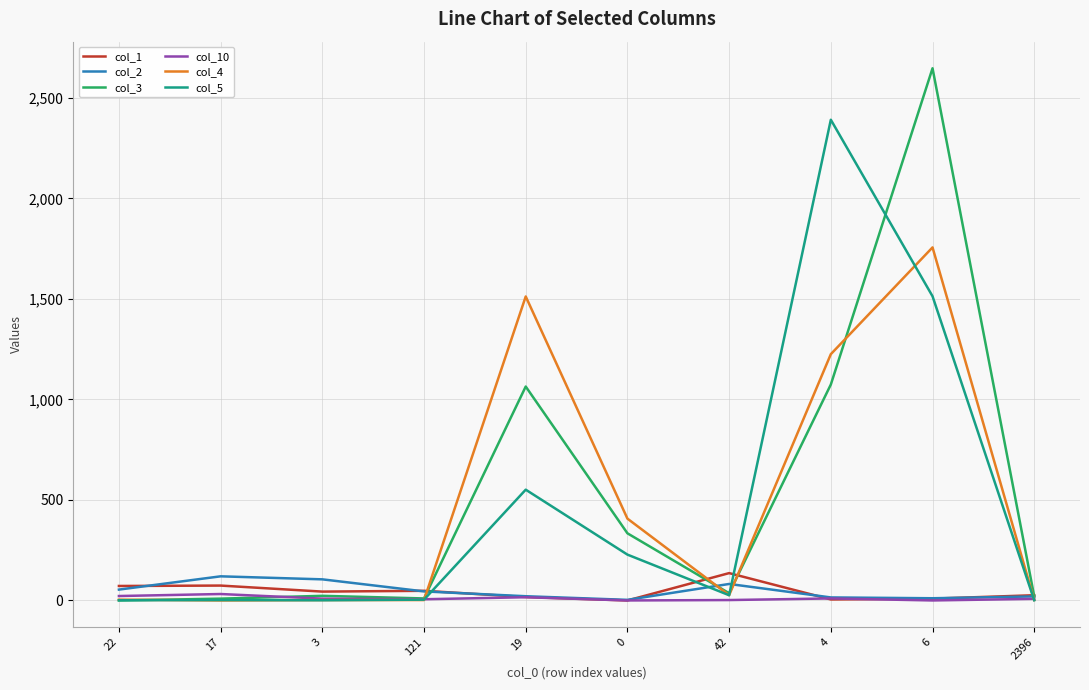

What is the spread (max minus min) of values at 3?

104